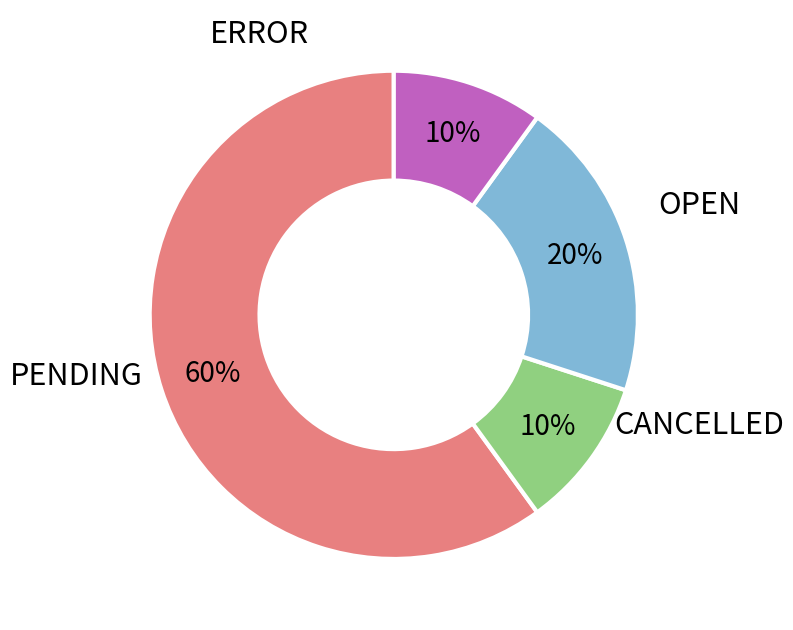

Count the number of slices in the pie.

4